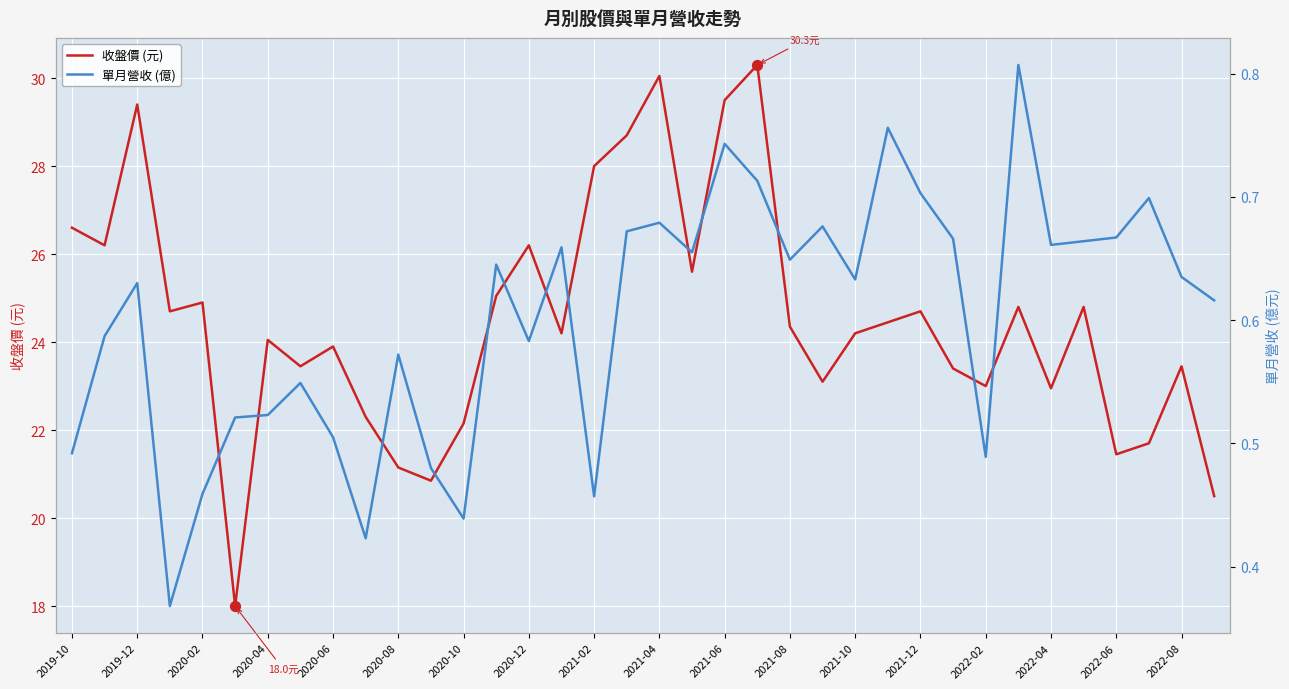

Which series has the widest spread of Y values?

收盤價 (元)